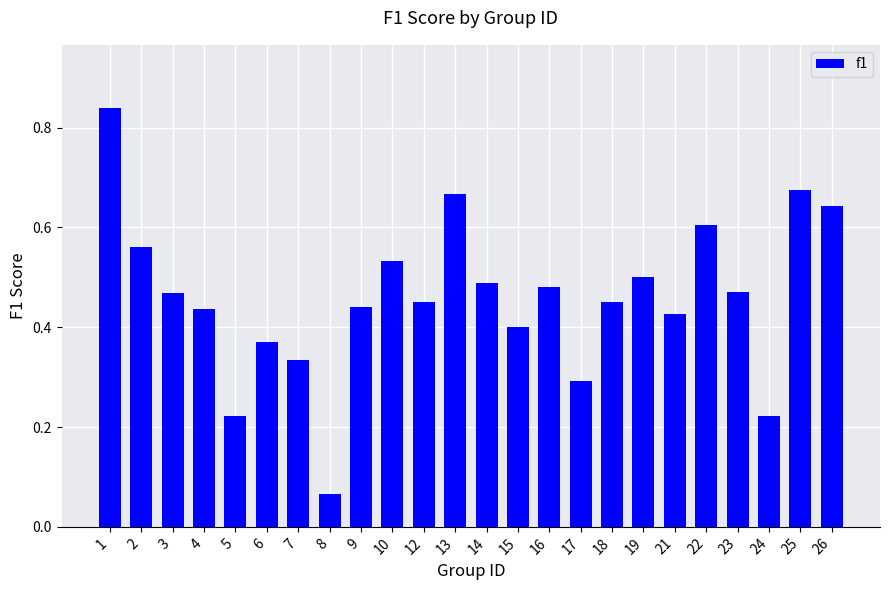

True or false: the data shows 0.5 at 12.

True